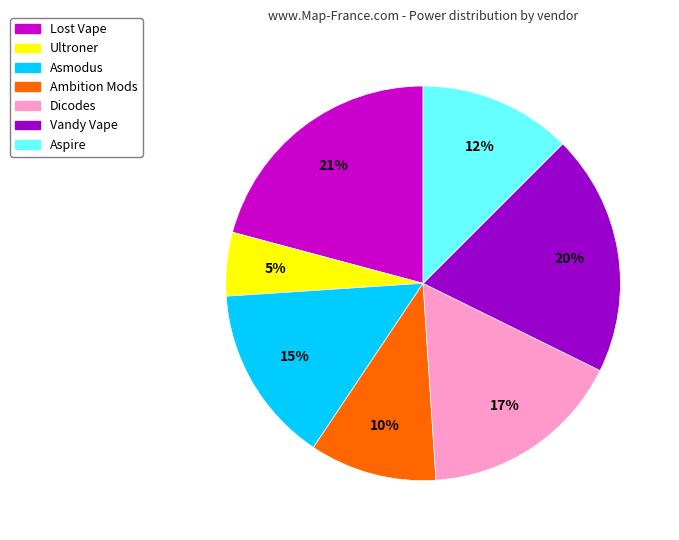

To the nearest percent, what is the combined percentage of Ambition Mods and Lost Vape?

31%